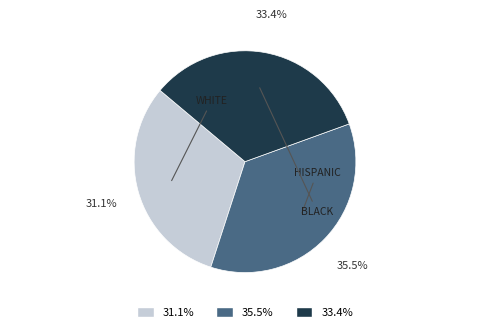

What is the ratio of the value at 33.4% to the value at 31.1%?

1.1